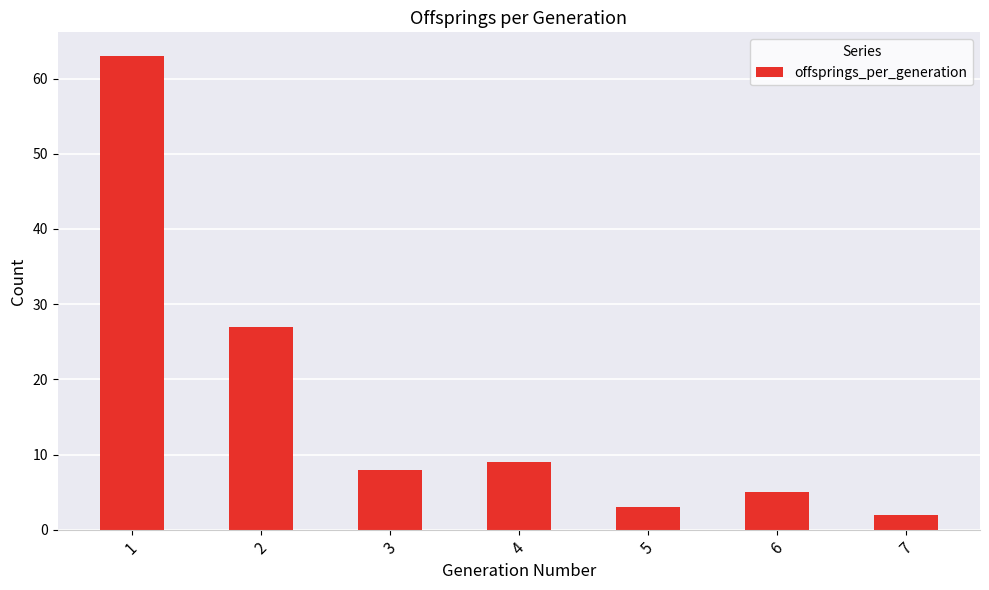

Rank the categories by value from lowest to highest.

7, 5, 6, 3, 4, 2, 1